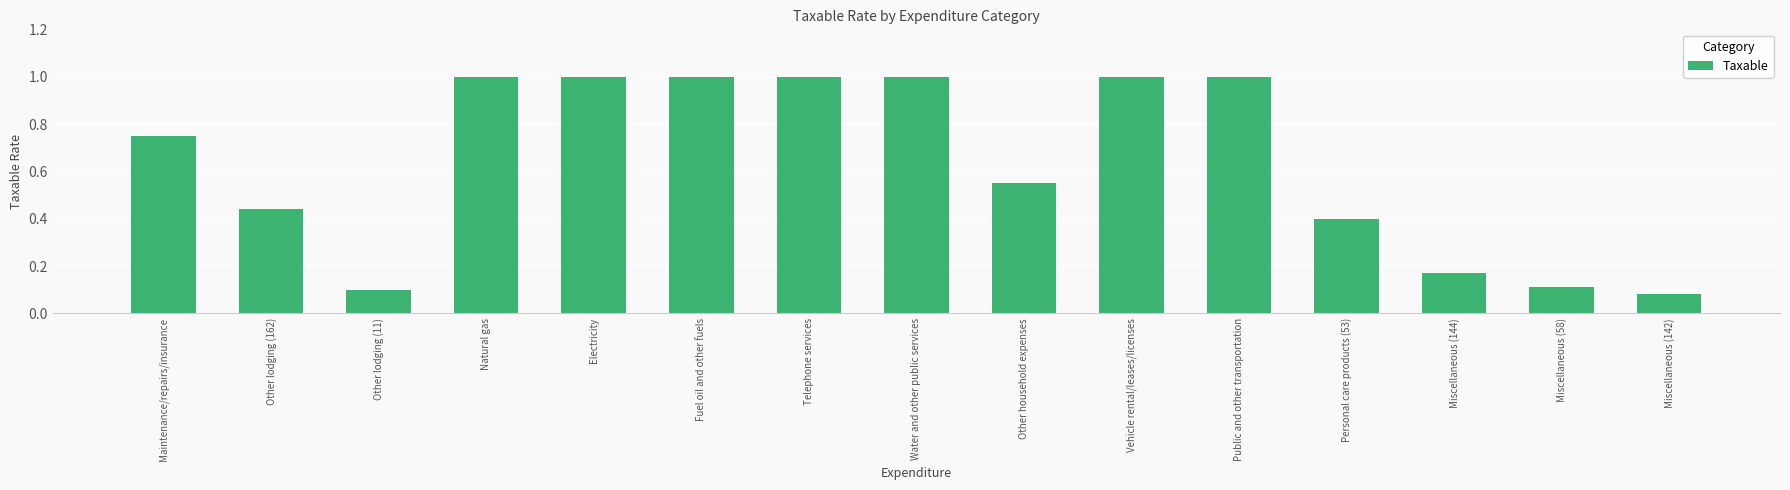

What is the label of the 4th bar from the right?

Personal care products (53)